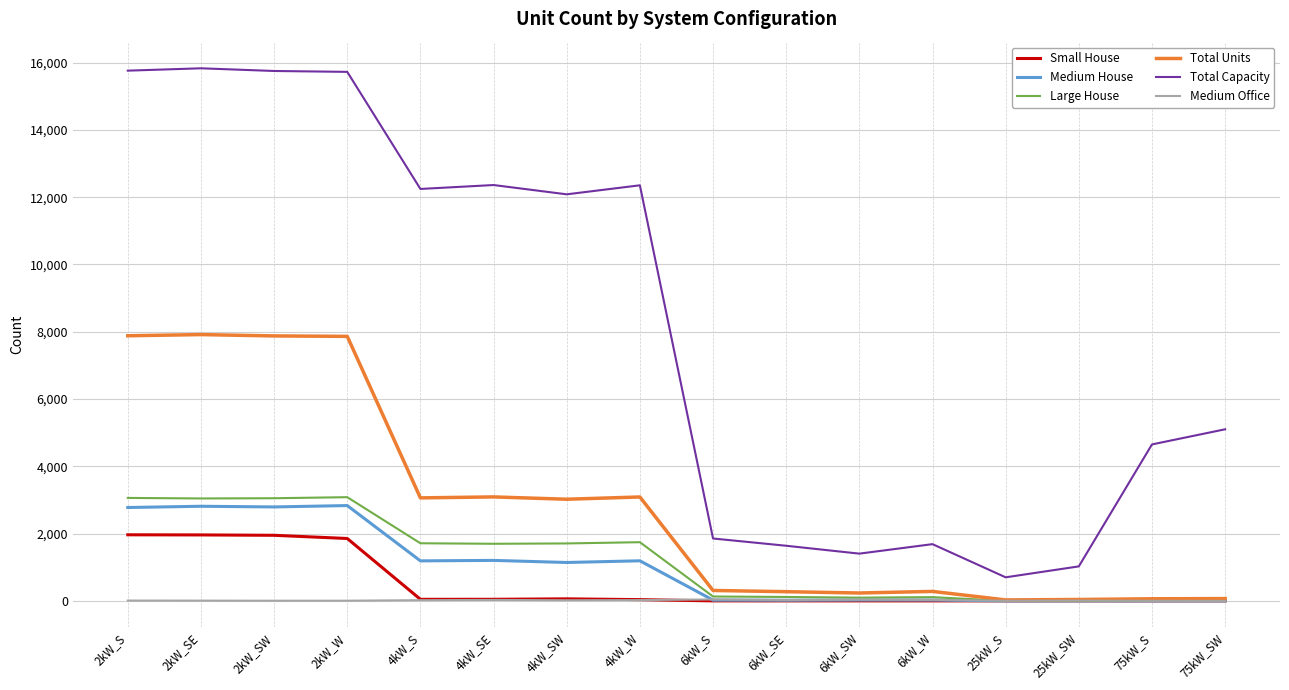

Which series changed the most between 4kW_S and 75kW_S?

Total Capacity